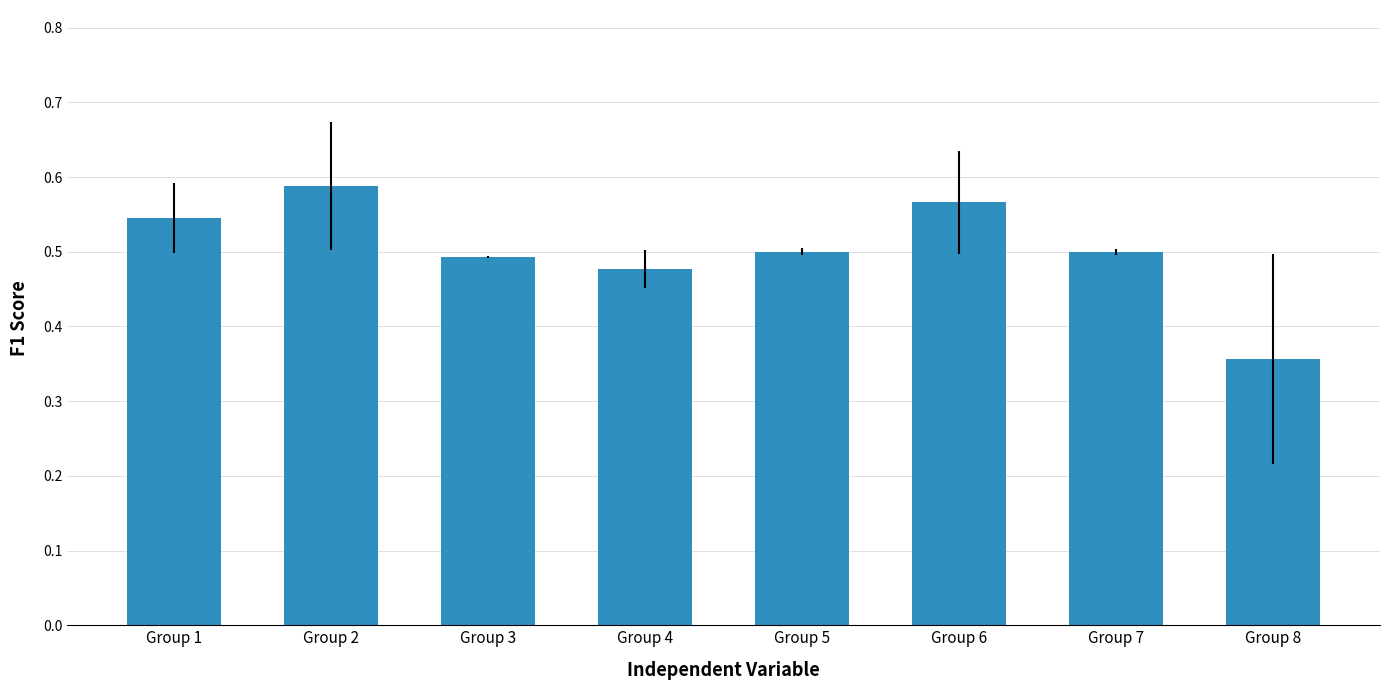

Between Group 3 and Group 2, which is larger?

Group 2